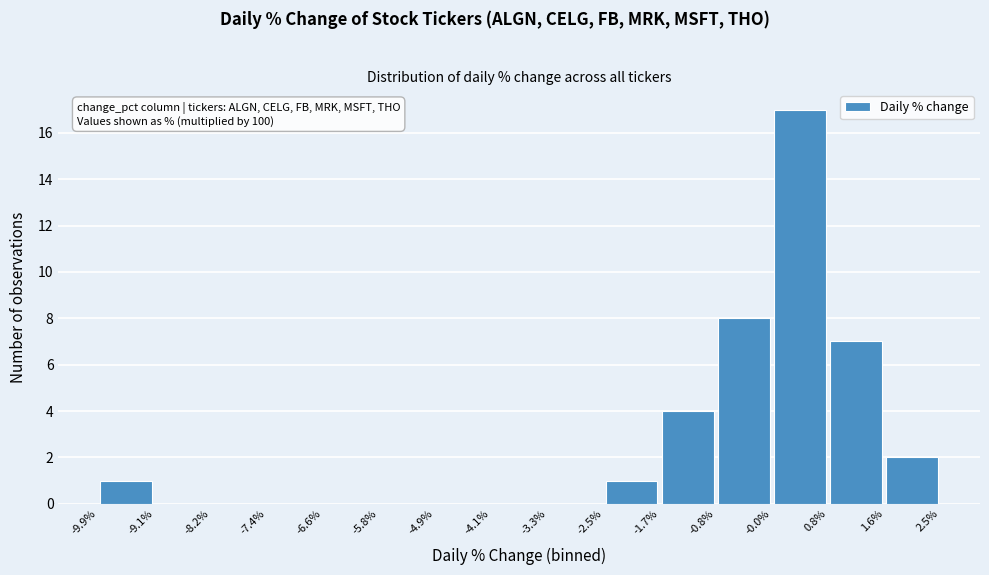

Which range on the x-axis has the tallest bar?

-0.0% to 0.8%